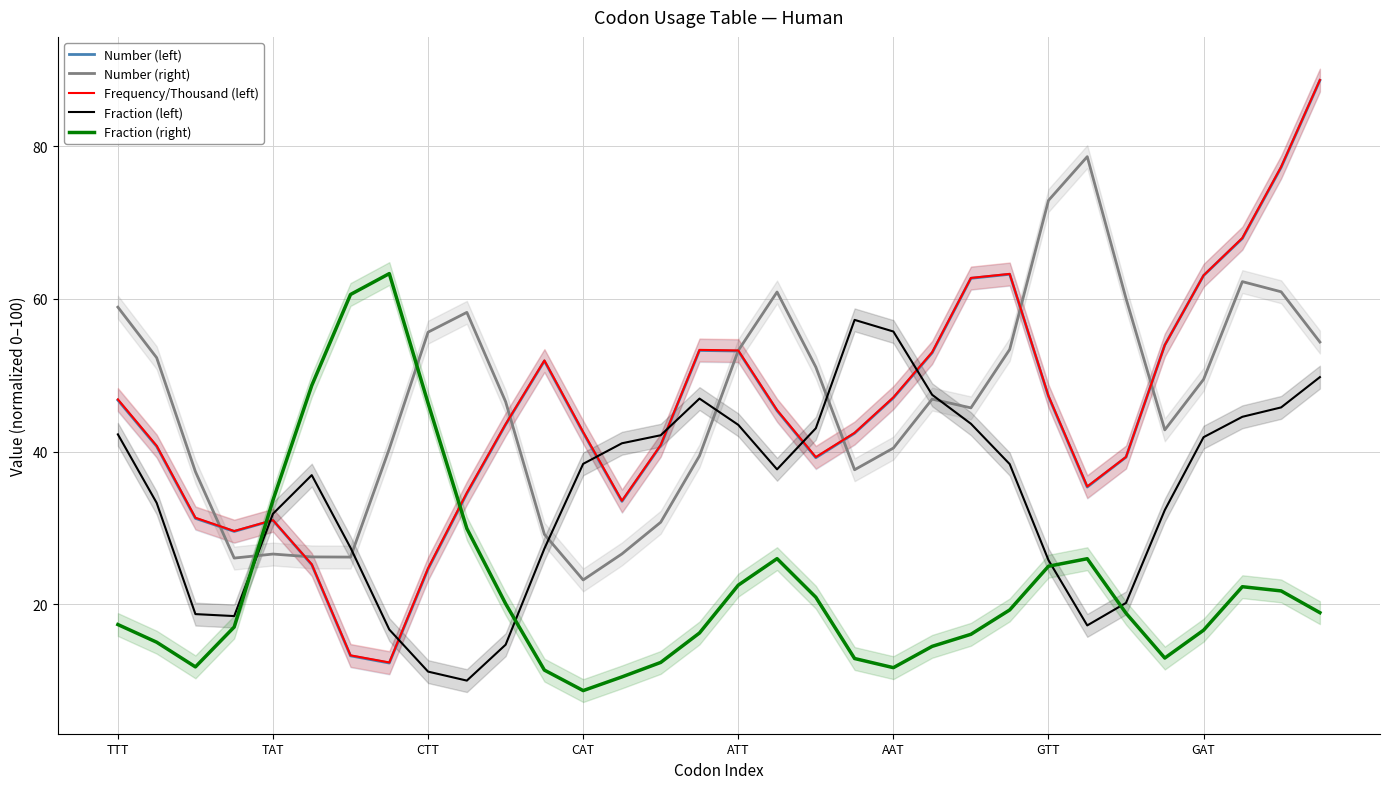

List the series in order of their peak value, highest first.

Frequency/Thousand (left), Number (left), Number (right), Fraction (right), Fraction (left)